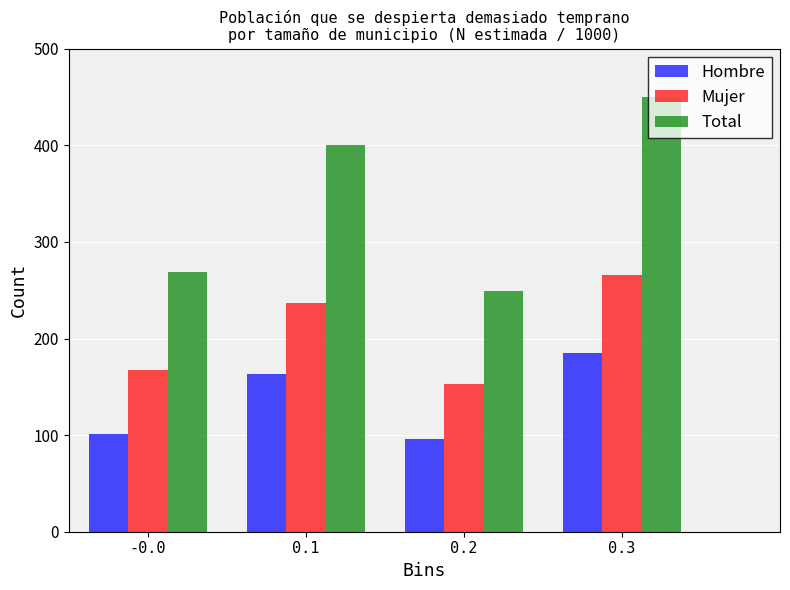

Reading right to left, transcribe all the data shown in this chart.

Hombre: 0.3=184.8	0.2=96.3	0.1=162.9	-0.0=101.5
Mujer: 0.3=265.4	0.2=152.5	0.1=236.9	-0.0=167.3
Total: 0.3=450.1	0.2=248.8	0.1=399.9	-0.0=268.8